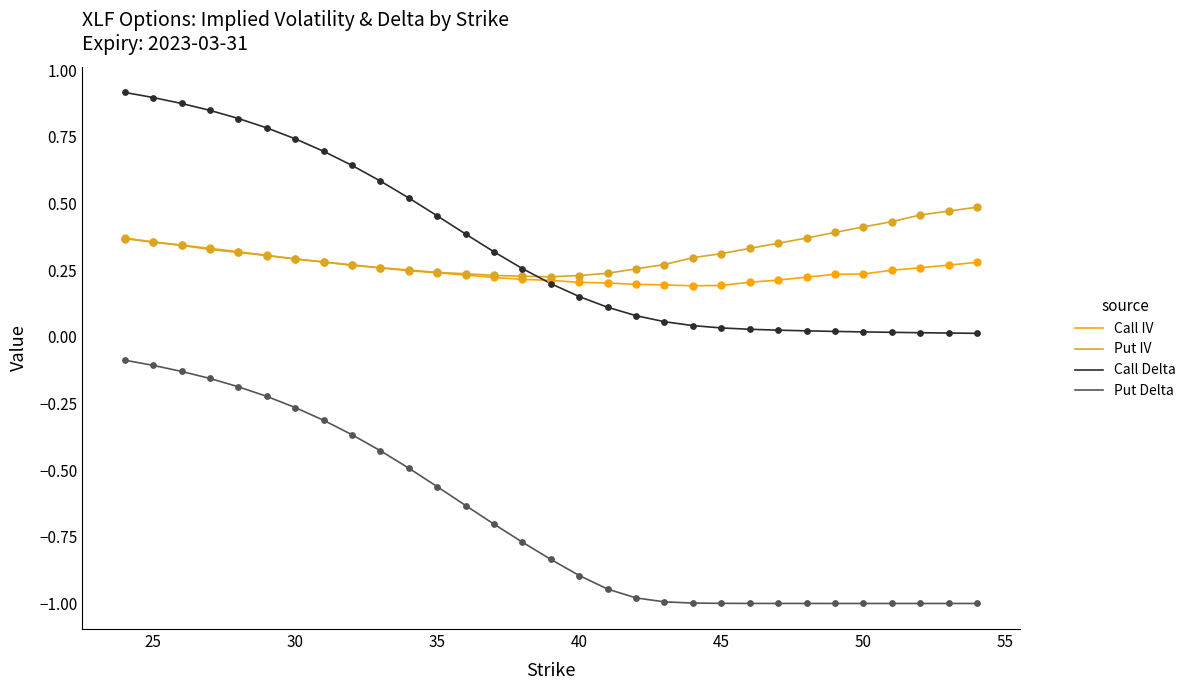

Rank the series by their maximum value, from highest to lowest.

Call Delta, Put IV, Call IV, Put Delta